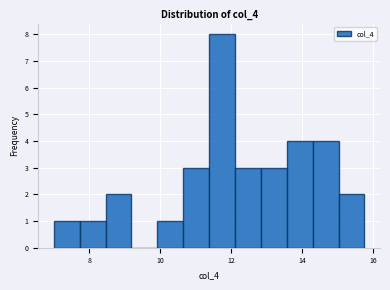

Around what value on the x-axis is the tallest bar? Give the approximate position of its centre, as read against the axis.

11.8